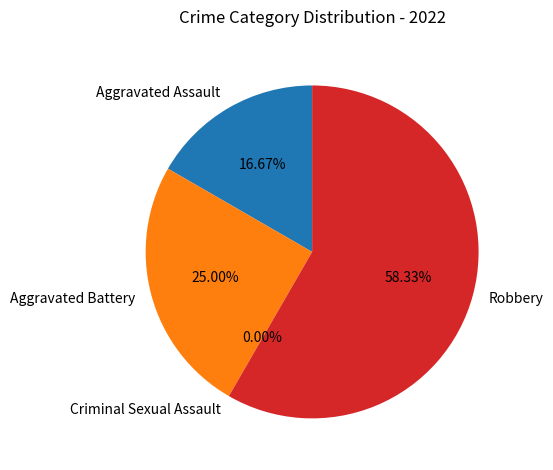

Which has a higher value, Robbery or Aggravated Battery?

Robbery